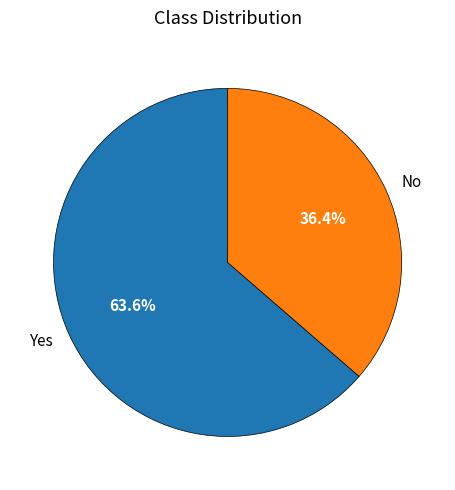

How many slices are in this pie chart?

2